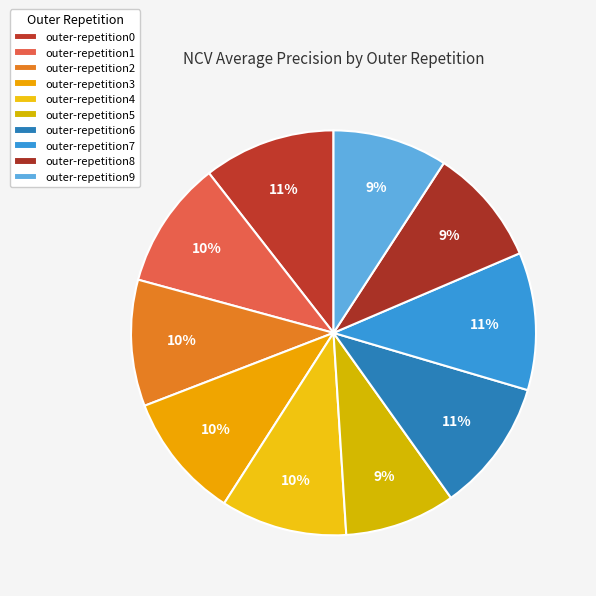

How many segments does this pie chart have?

10